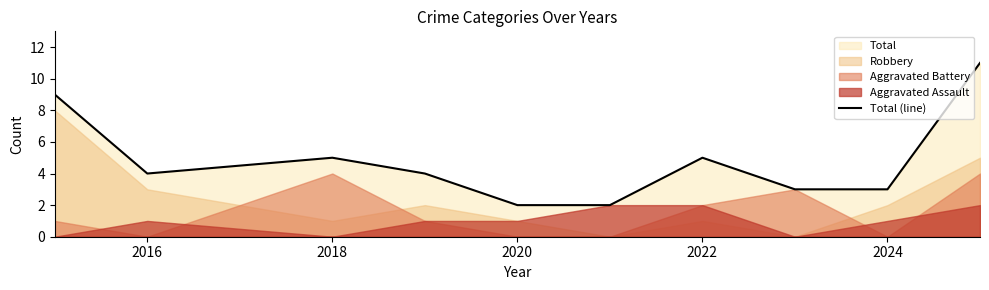

The value of Total (line) at 2022 is 9. True or false?

False